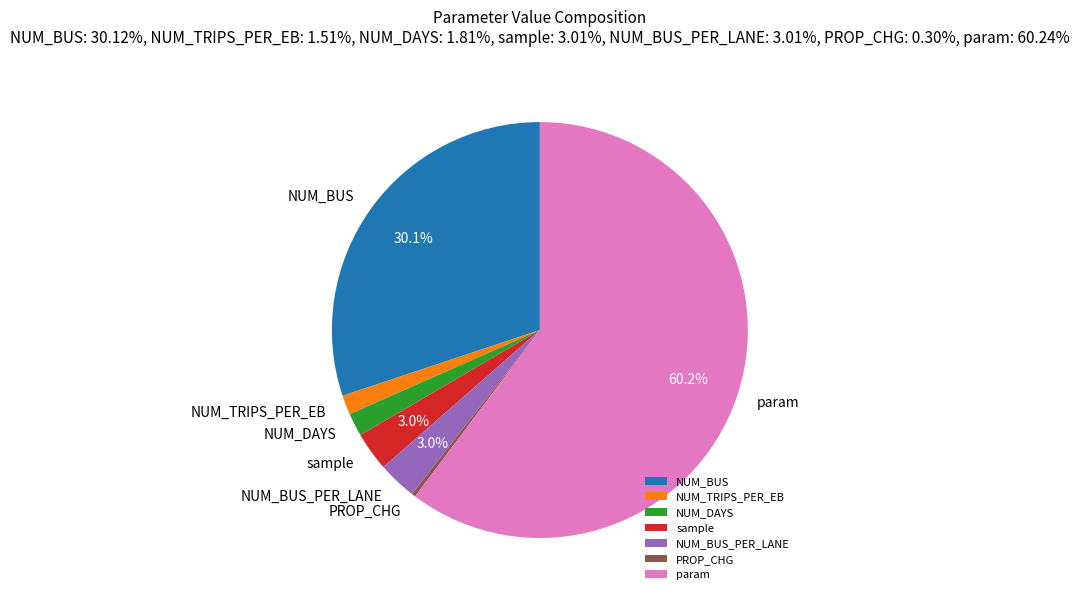

Is the sum of NUM_DAYS and PROP_CHG greater than half?

No